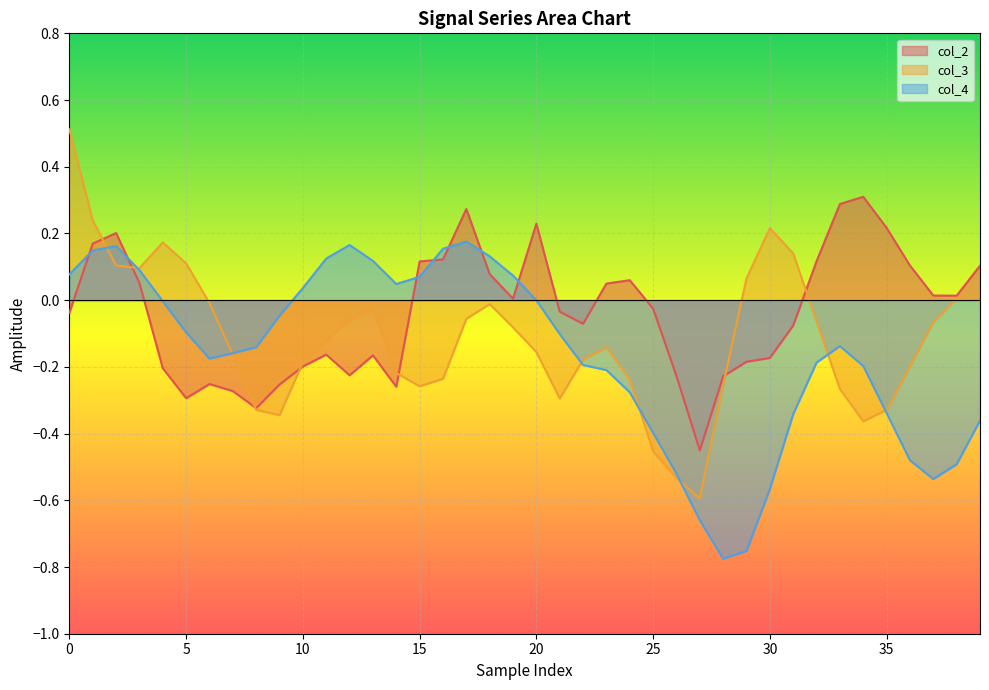

The value of col_4 at 12 is 0.2. True or false?

True